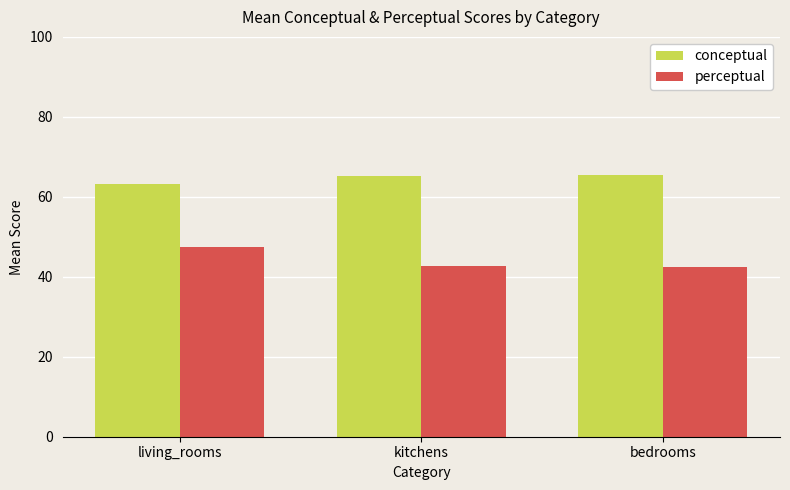

What is the difference between the maximum and minimum values in the perceptual series?

5.0